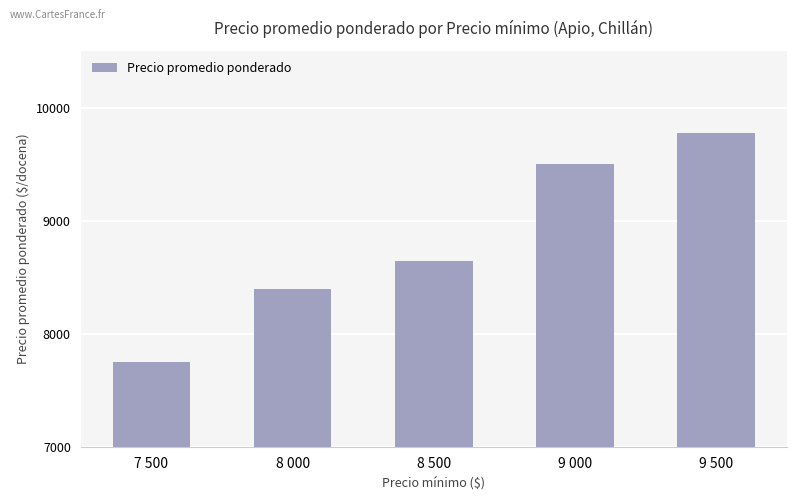

Is it true that the value at 7 500 is 7750?

True